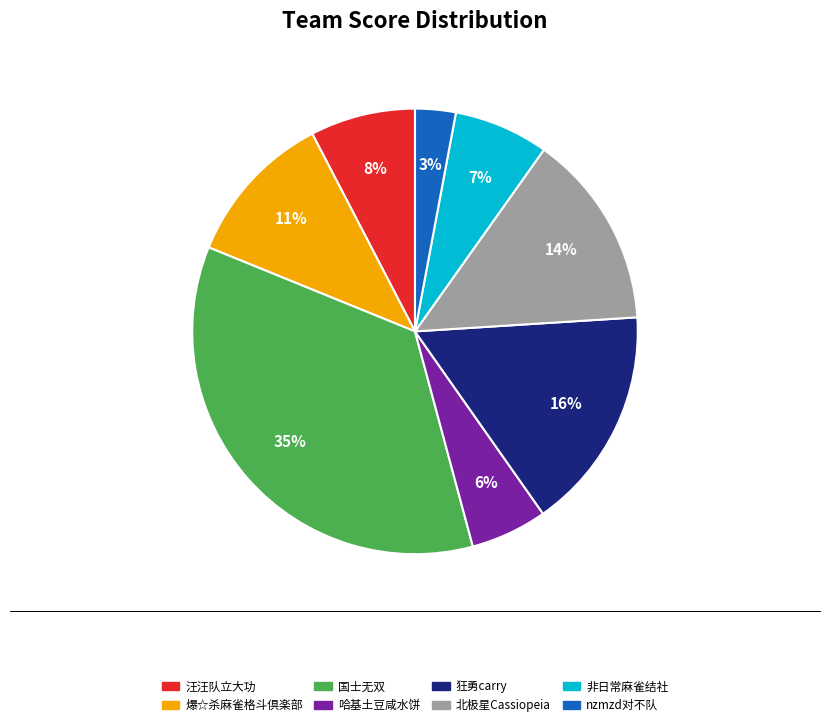

Combined, do 汪汪队立大功 and 北极星Cassiopeia account for over 50%?

No